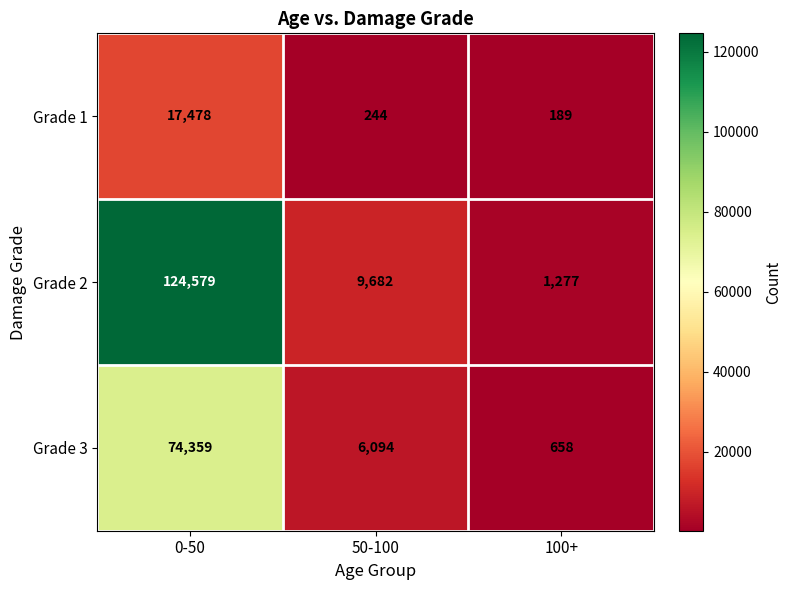

At 50-100, list the series in order from smallest to largest.

Grade 1, Grade 3, Grade 2